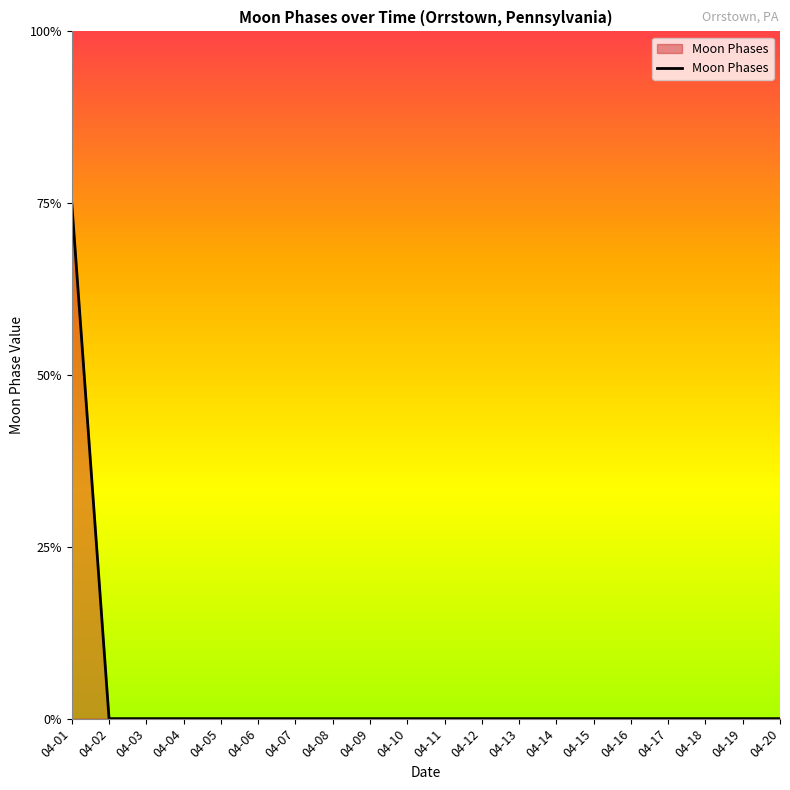

Does the chart display data point markers on the line(s)?

No